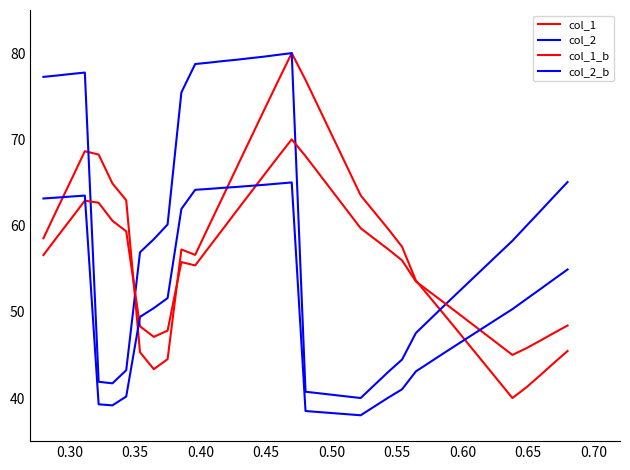

Rank the series by their maximum value, from lowest to highest.

col_2_b, col_1_b, col_1, col_2